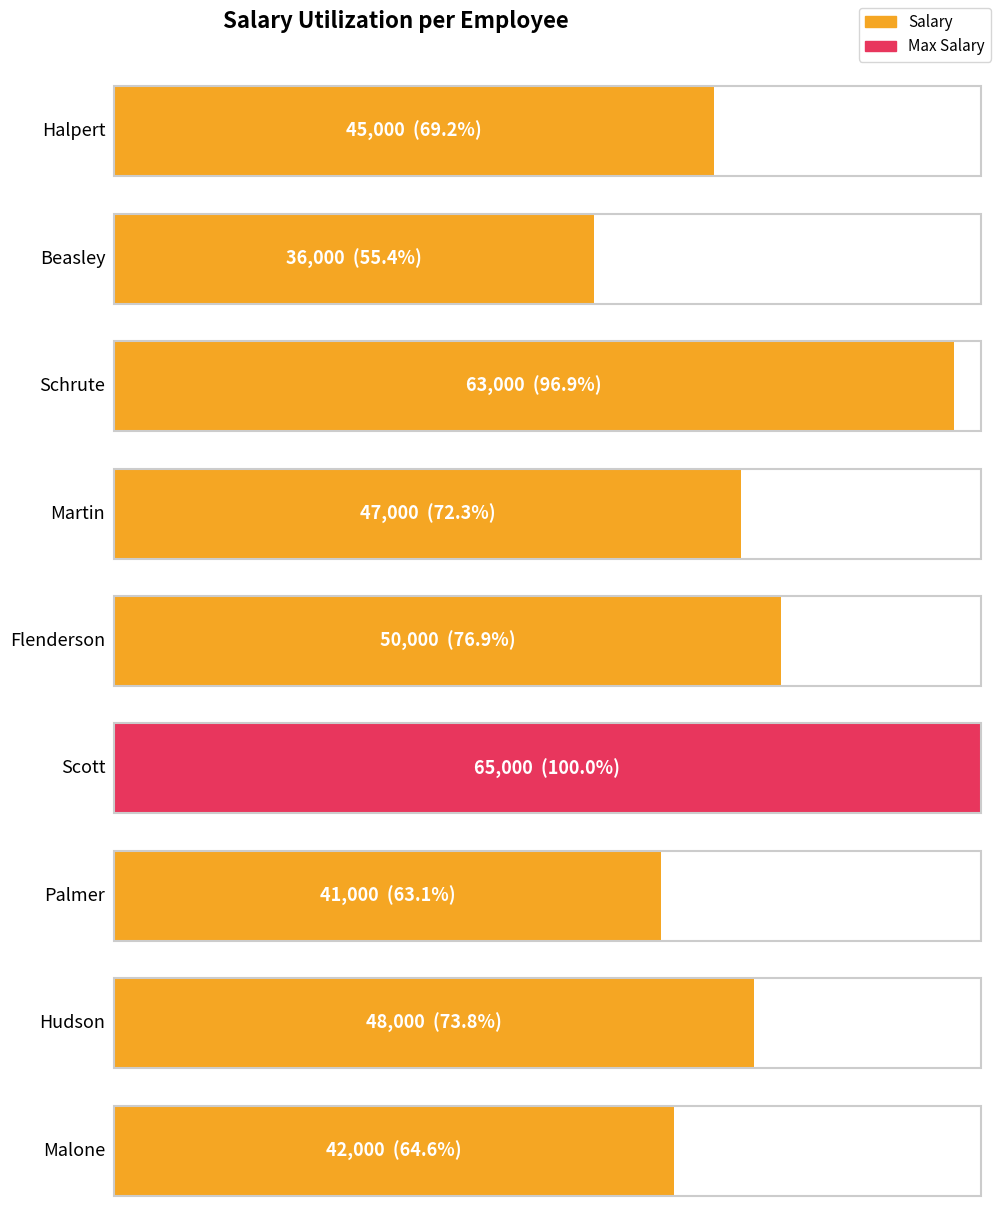

What position from the right is Schrute?

7